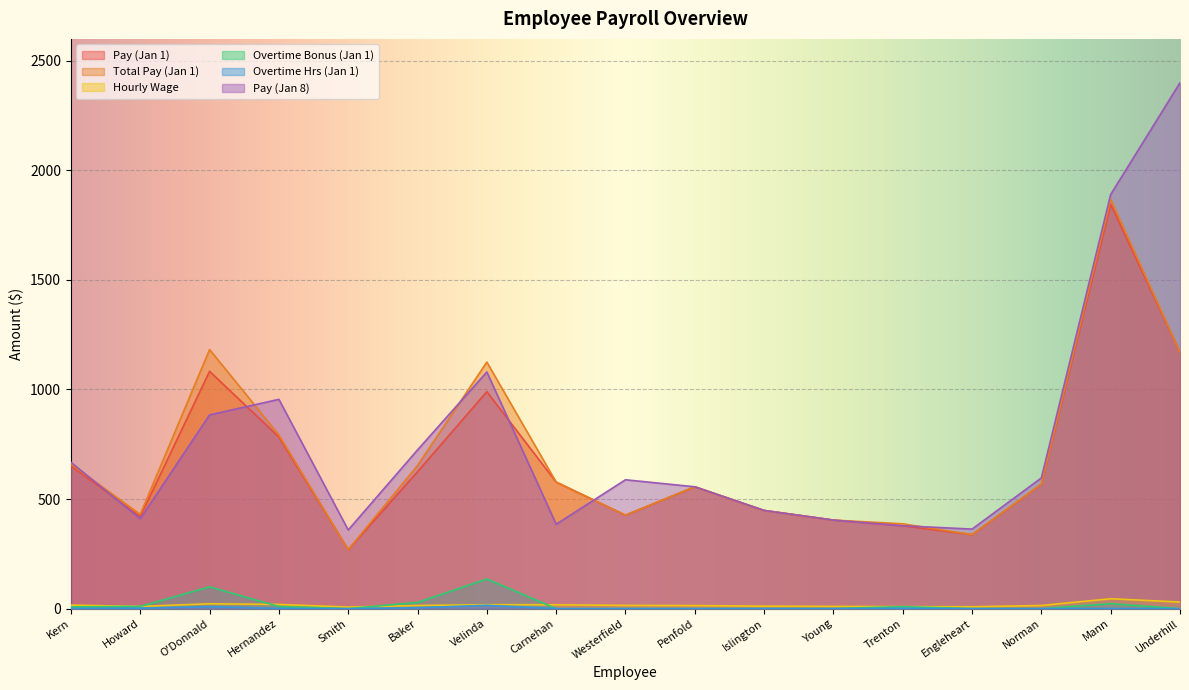

At which category is the sum across all series the highest?

Mann